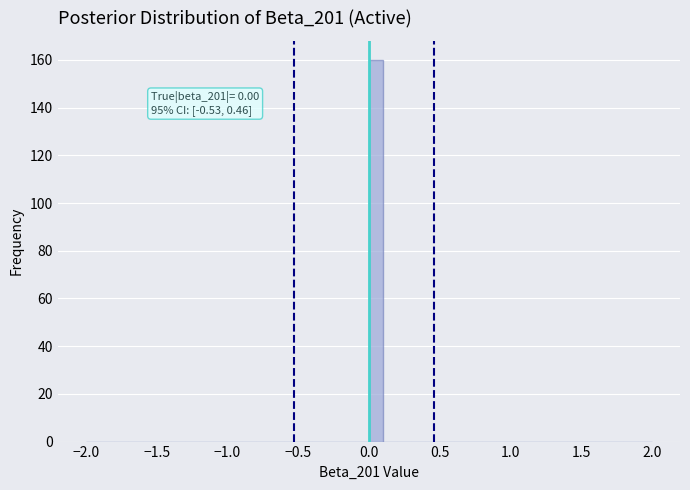

Around what value on the x-axis is the tallest bar? Give the approximate position of its centre, as read against the axis.

0.05